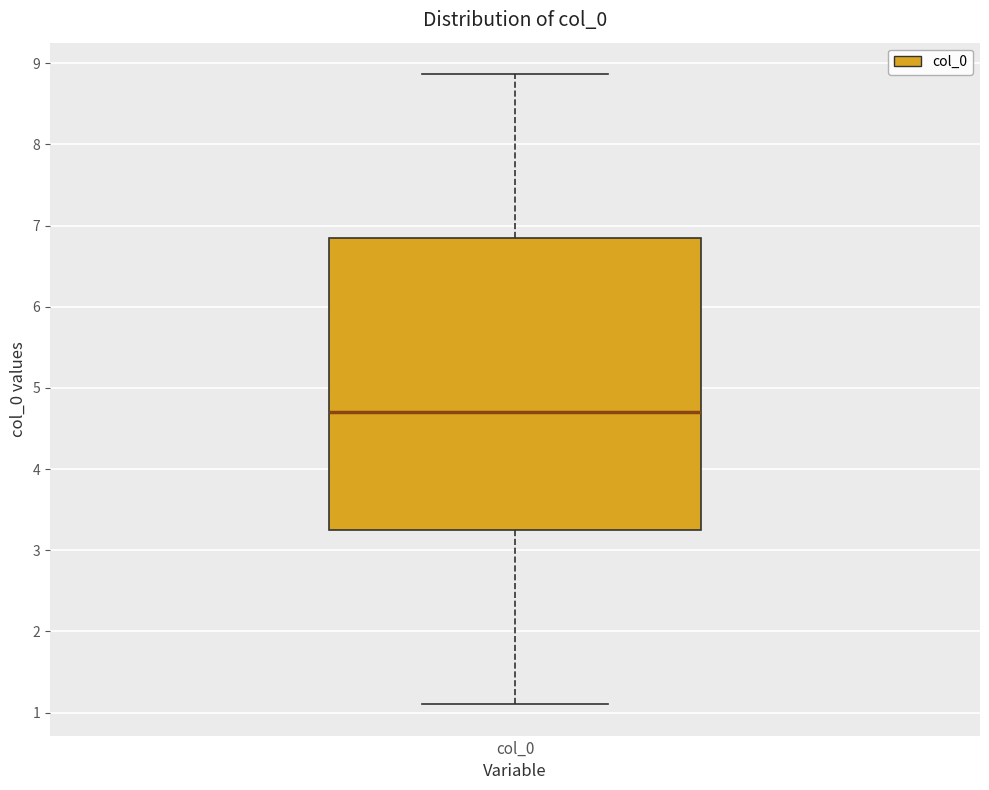

Where is the lower edge of the box for col_0 on the y-axis? The values are not printed on the chart, so give them approximately, as read against the axis.

3.3